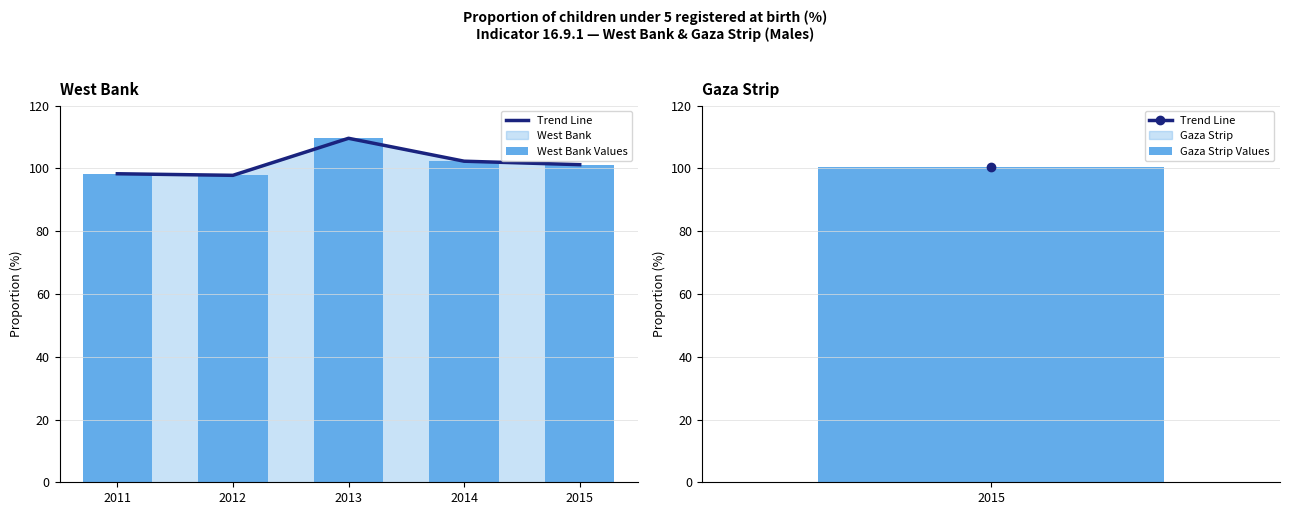

What is the difference between the maximum and second lowest values in the West Bank Values series?

11.3